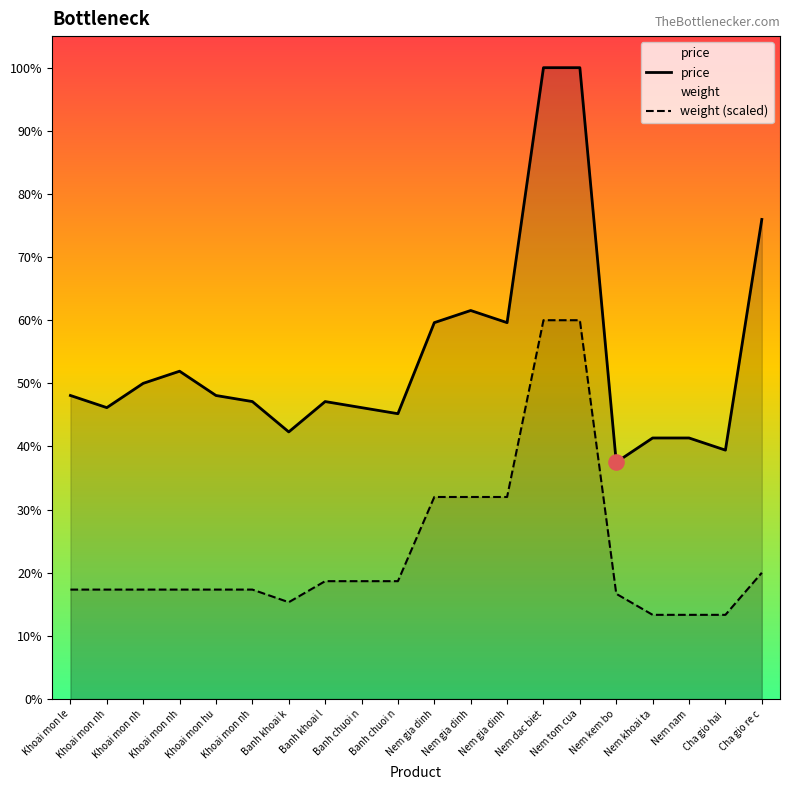

What are all the series names shown in the legend?

price, weight (scaled)